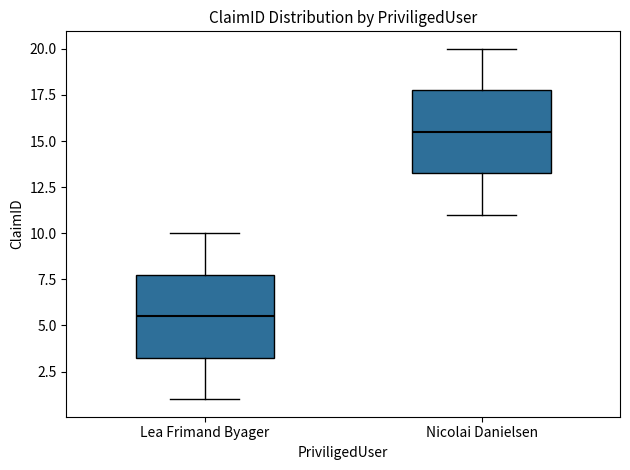

Reading left to right, transcribe this box plot: for each box, give where its median line is, the range the box spans, and where its two whiskers end, as read against the y-axis. The values are not printed on the chart, so give them approximately, as read against the axis.

Lea Frimand Byager: median 5.5, box 3.5 to 8.0, whiskers 1.0 to 10.0
Nicolai Danielsen: median 15.5, box 13.5 to 18.0, whiskers 11.0 to 20.0